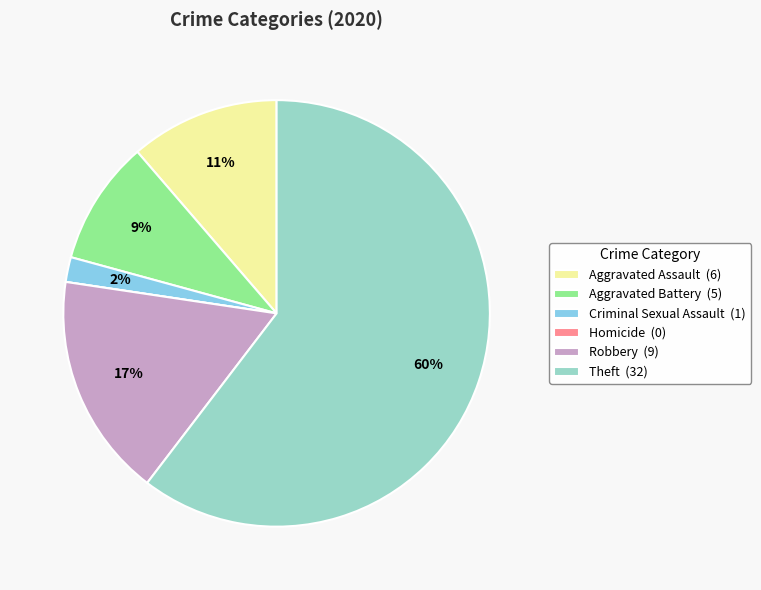

The Aggravated Battery (5) slice represents 2% of the pie. True or false?

False